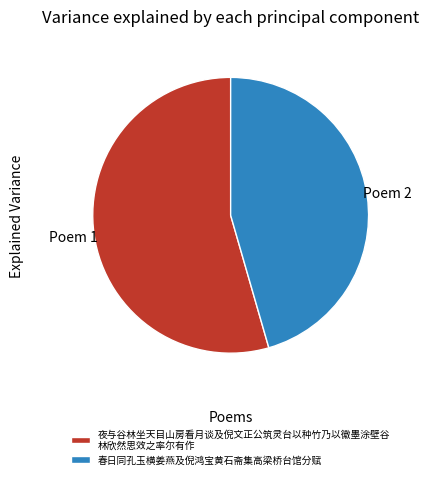

Which category has the smallest portion of the pie?

春日同孔玉横姜燕及倪鸿宝黄石斋集高梁桥台馆分赋